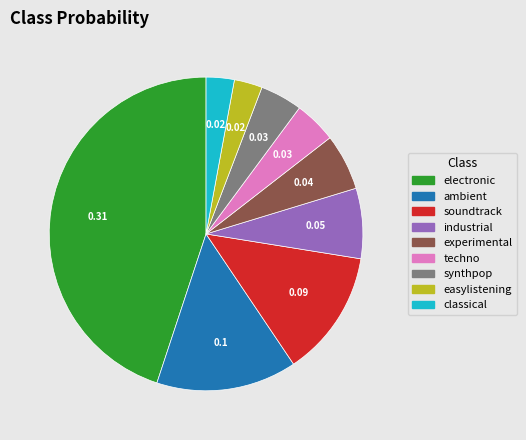

Is the sum of classical and electronic greater than half?

No